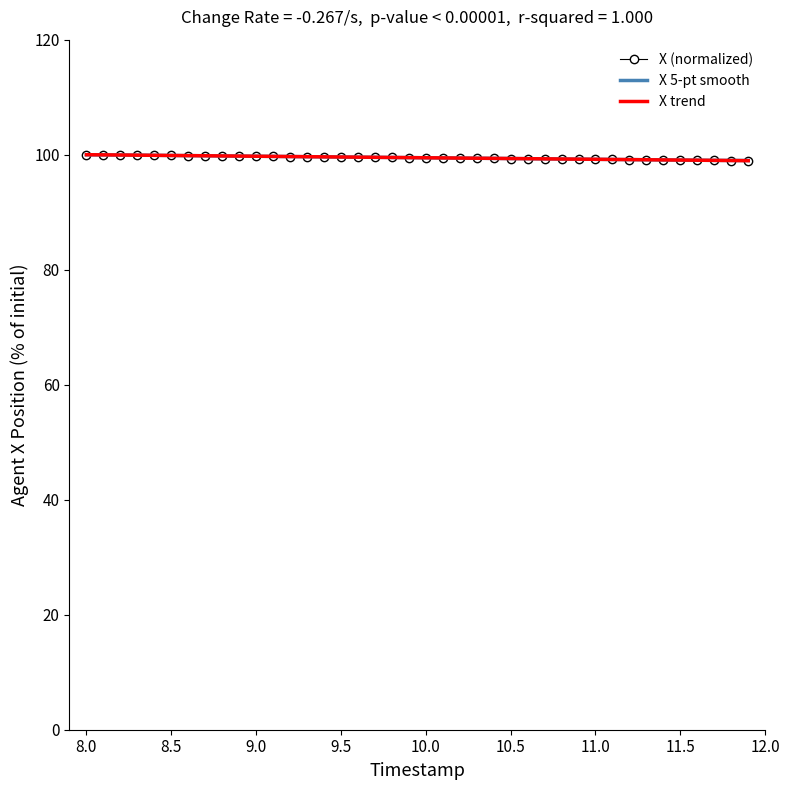

What is the minimum value for X 5-pt smooth?

99.0